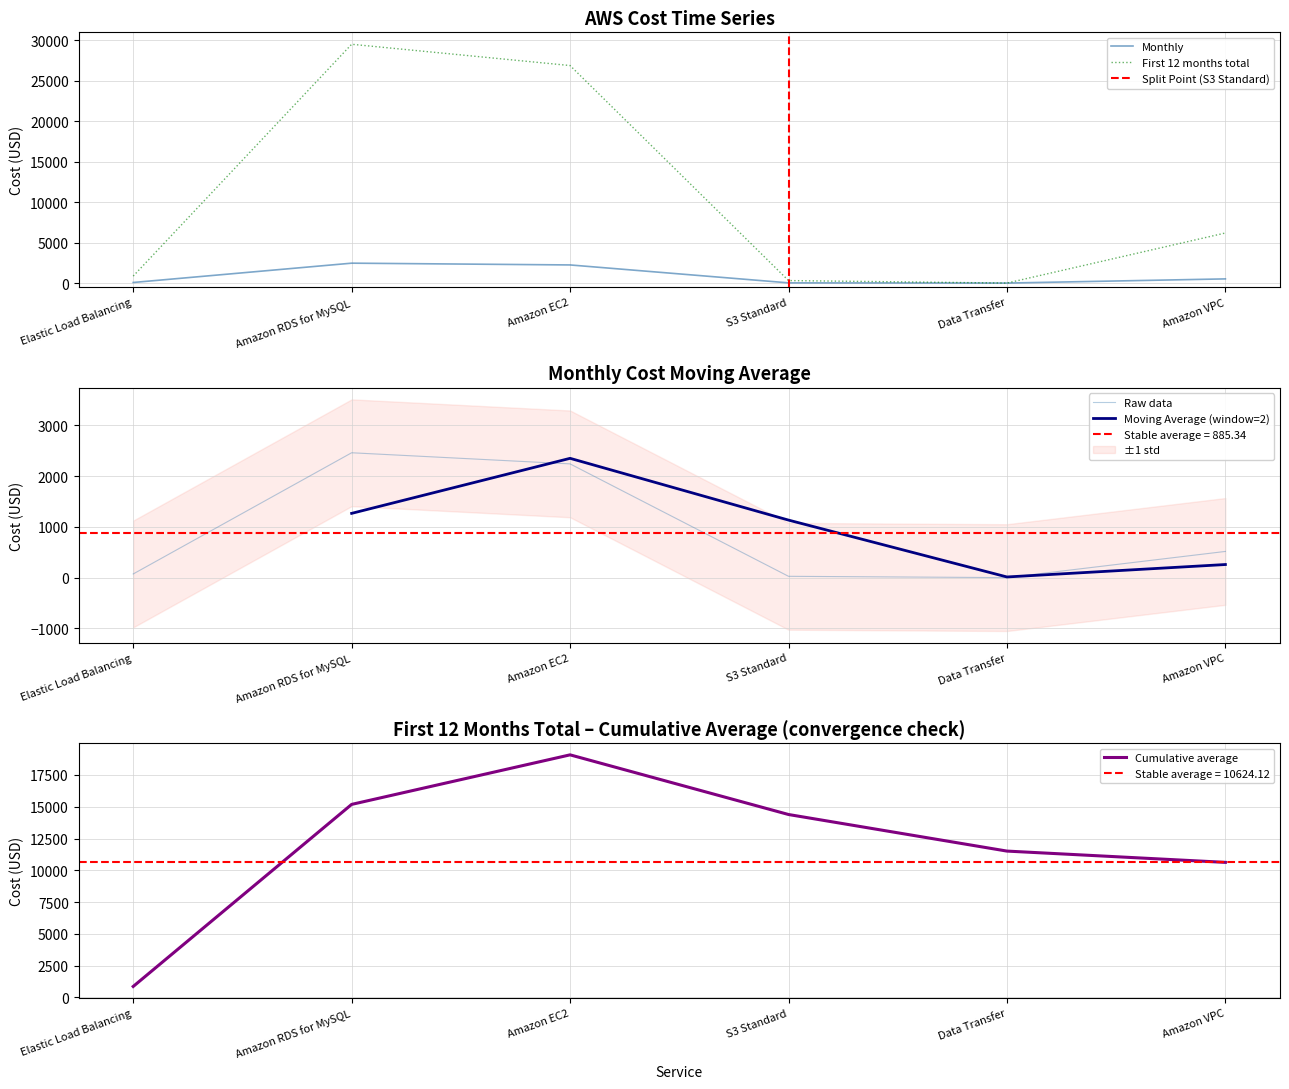

Between Amazon RDS for MySQL and Amazon EC2, which series saw the biggest shift?

First 12 months total